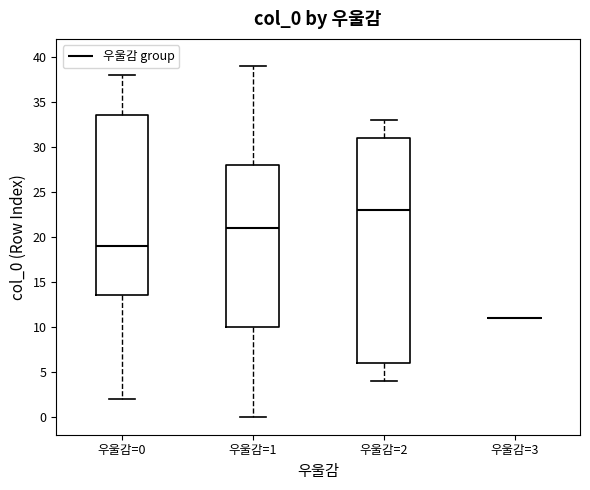

Reading left to right, transcribe this box plot: for each box, give where its median line is, the range the box spans, and where its two whiskers end, as read against the y-axis. The values are not printed on the chart, so give them approximately, as read against the axis.

우울감=0: median 19.0, box 13.5 to 33.5, whiskers 2.0 to 38.0
우울감=1: median 21.0, box 10.0 to 28.0, whiskers 0.0 to 39.0
우울감=2: median 23.0, box 6.0 to 31.0, whiskers 4.0 to 33.0
우울감=3: box collapsed to a line at 11.0, whiskers 11.0 to 11.0